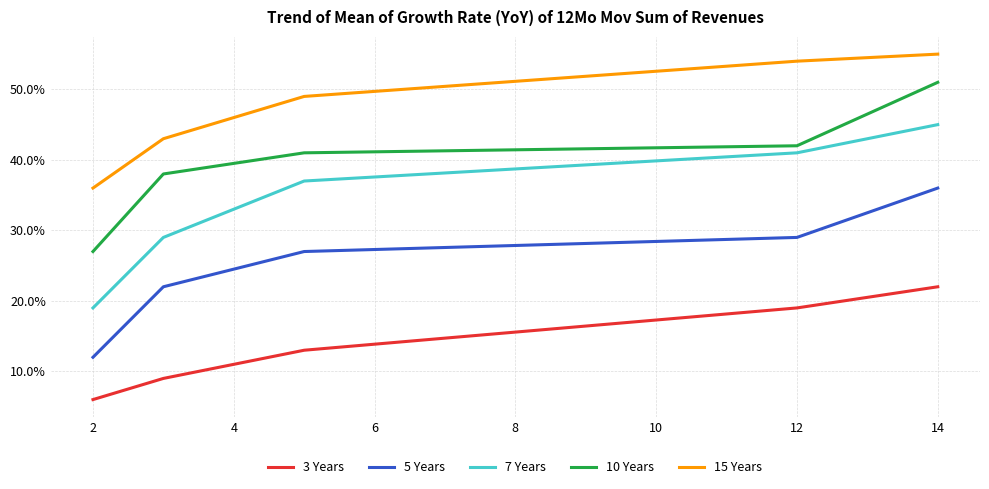

What is the lowest value of the 3 Years series?

6